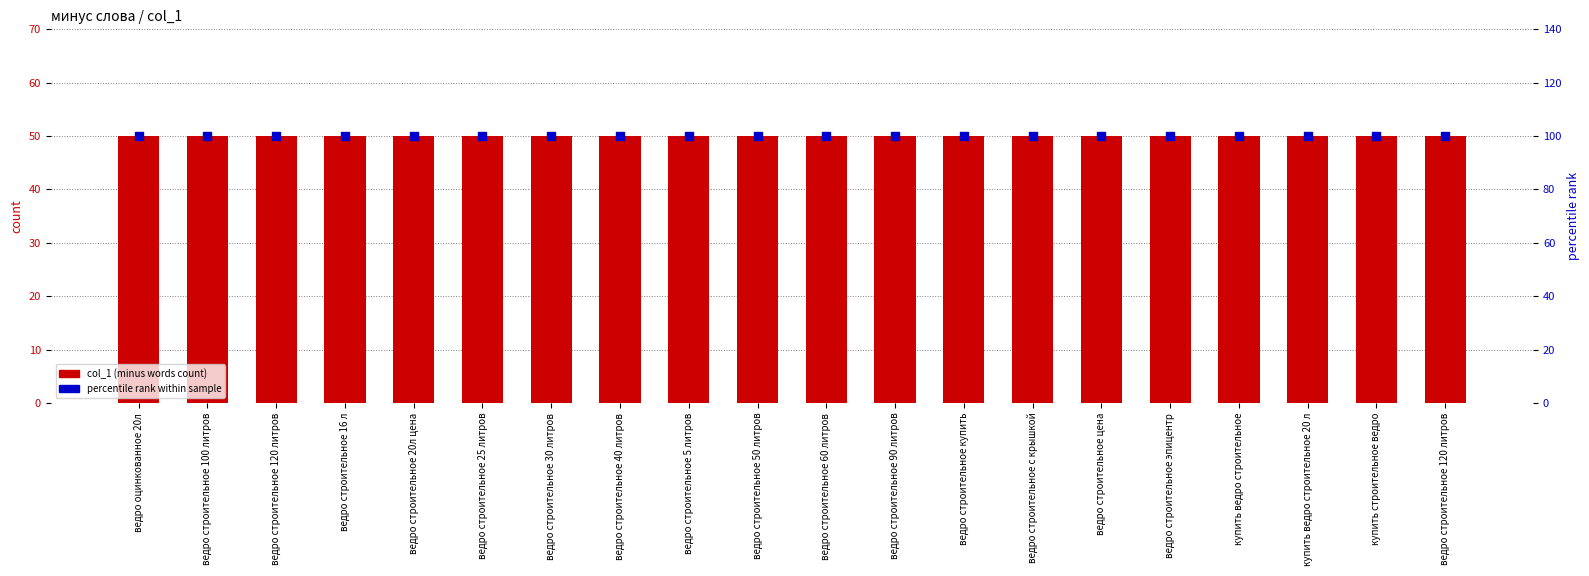

What is the total value across all series at ведро строительное 5 литров?

150